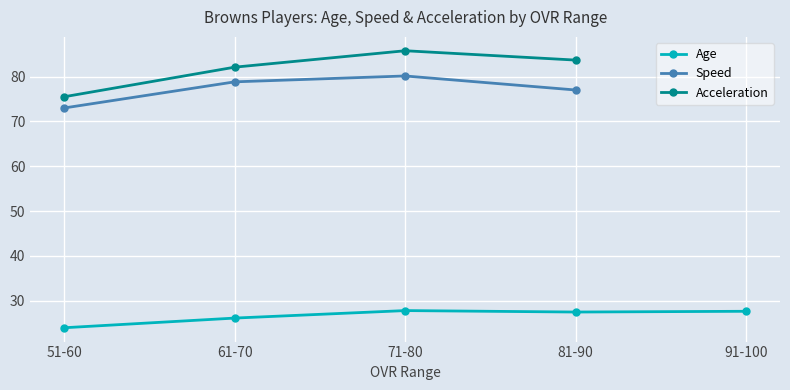

Is the value of Age at 81-90 greater than the value of Acceleration at 51-60?

No